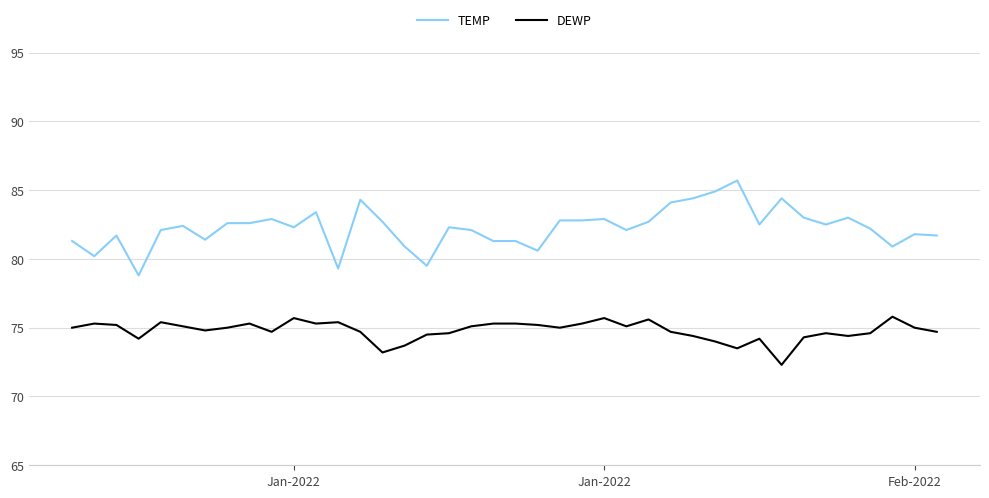

How many series are shown in this chart?

2